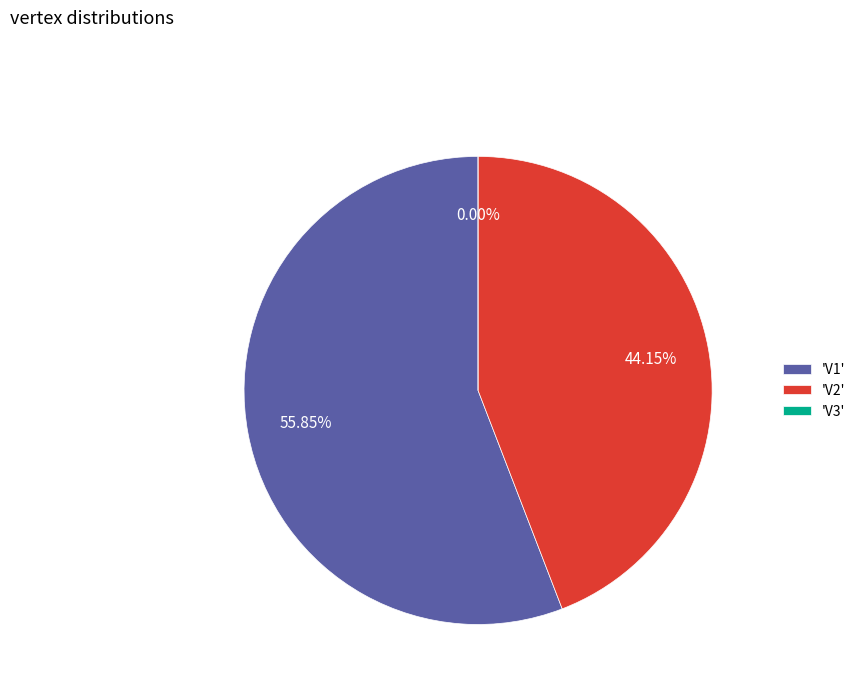

To the nearest percent, what is the average slice percentage?

33%